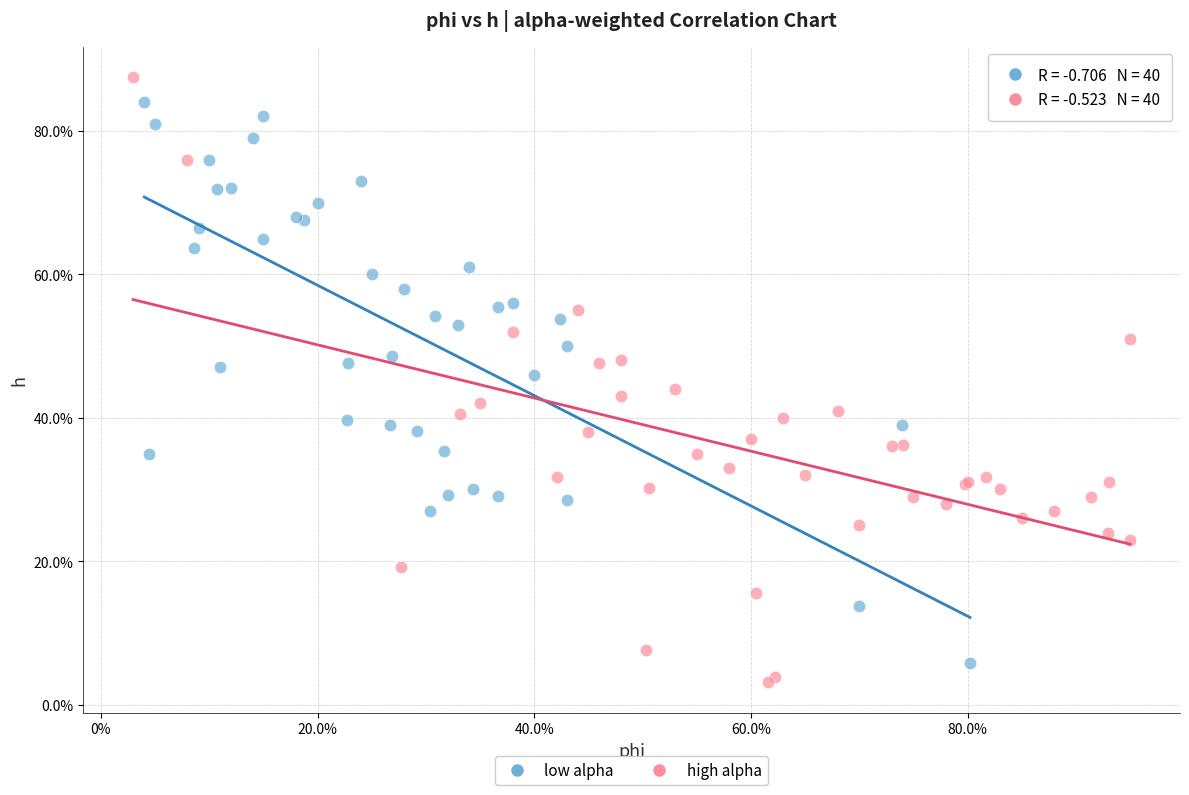

Which series contains the lowest Y value?

high alpha